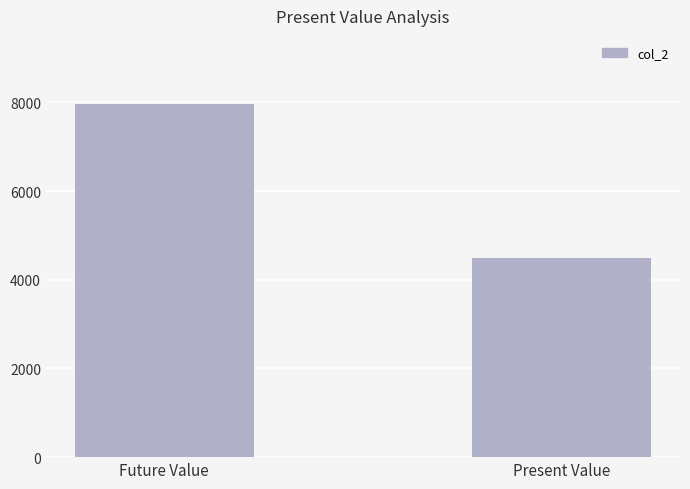

Reading left to right, extract all data points from this chart.

Future Value=7968.0	Present Value=4497.7